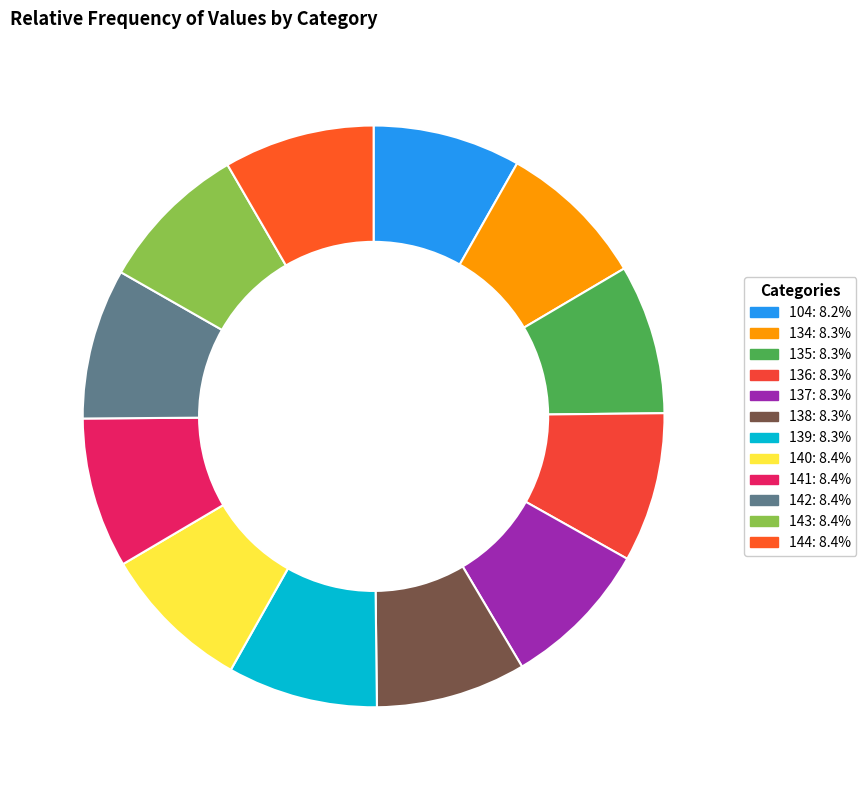

How many segments does this pie chart have?

12